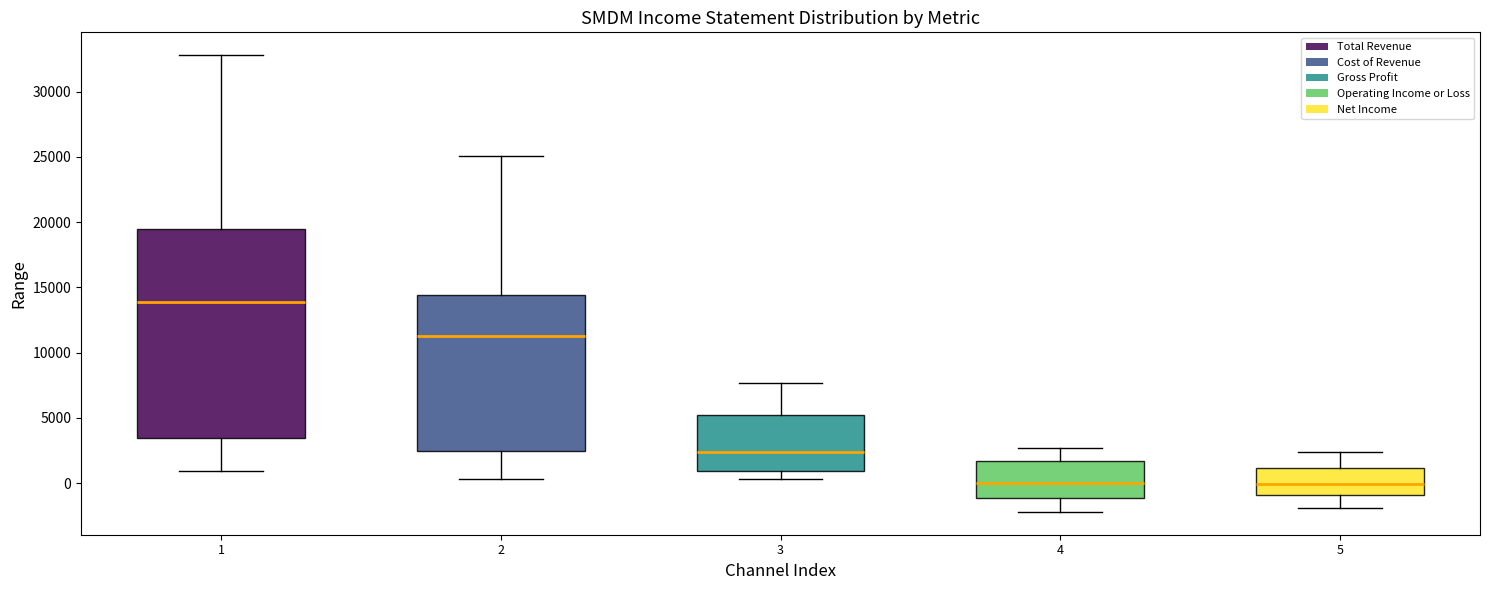

Reading left to right, read every box against the y-axis: the position of its median line, the range the box covers, and the ends of its whiskers. The values are not printed on the chart, so give them approximately, as read against the axis.

1: median 14000, box 3500 to 19500, whiskers 1000 to 33000
2: median 11500, box 2500 to 14500, whiskers 500 to 25000
3: median 2500, box 1000 to 5000, whiskers 500 to 7500
4: median 0, box -1000 to 1500, whiskers -2000 to 2500
5: median 0, box -1000 to 1000, whiskers -2000 to 2500